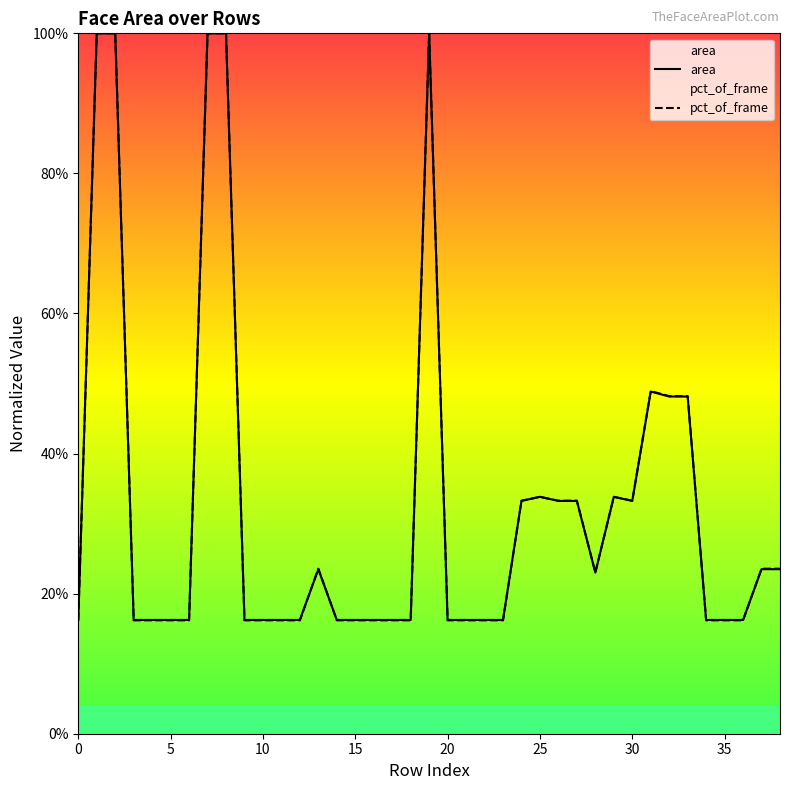

What is the average value of the area series?

0.3